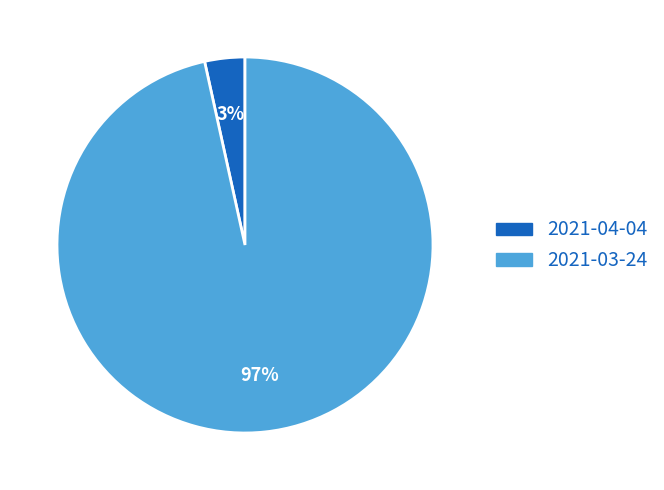

To the nearest percent, what is the average slice percentage?

50%